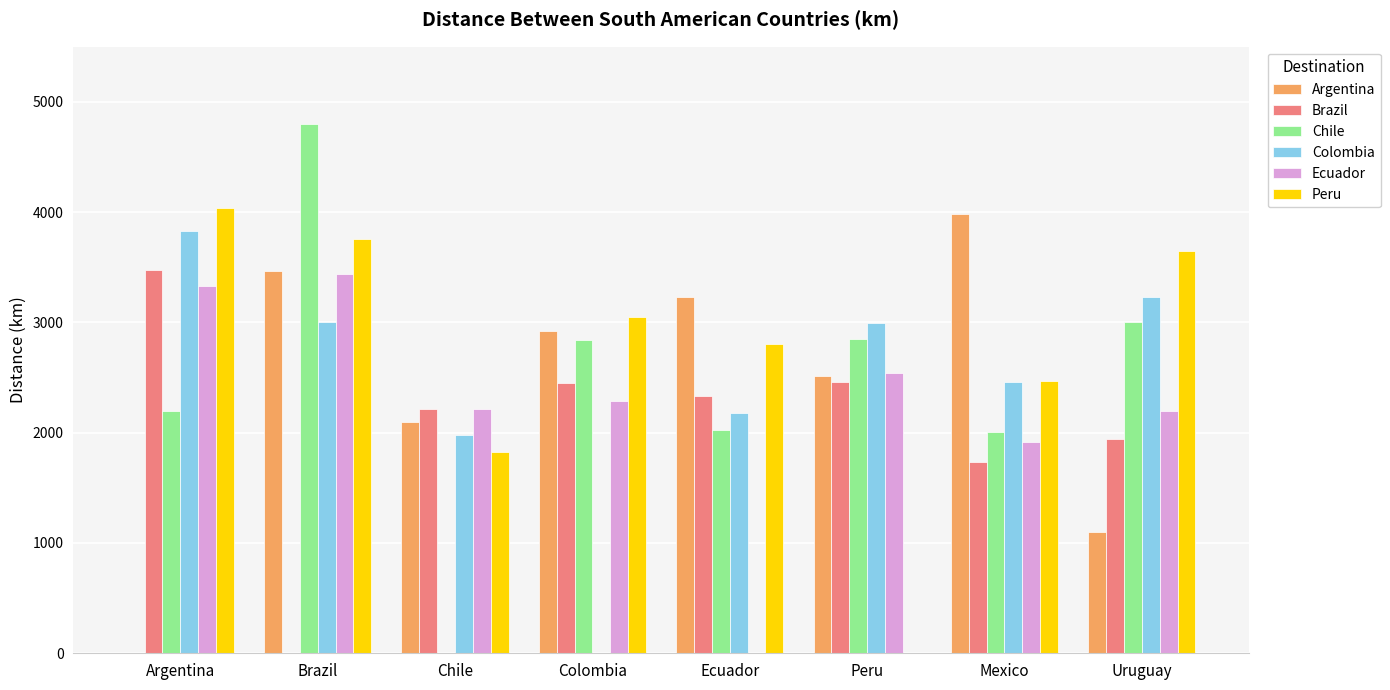

What is the average value of the Peru series?

2697.5